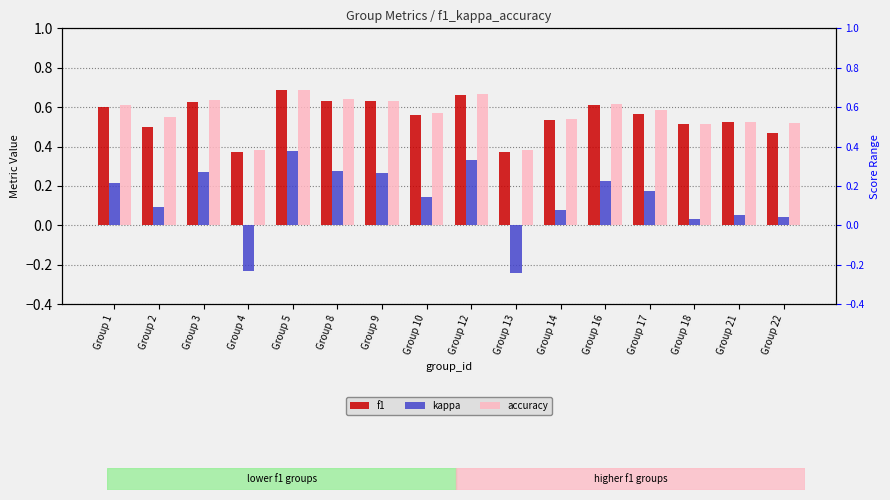

What is the difference between the maximum and minimum values in the f1 series?

0.3